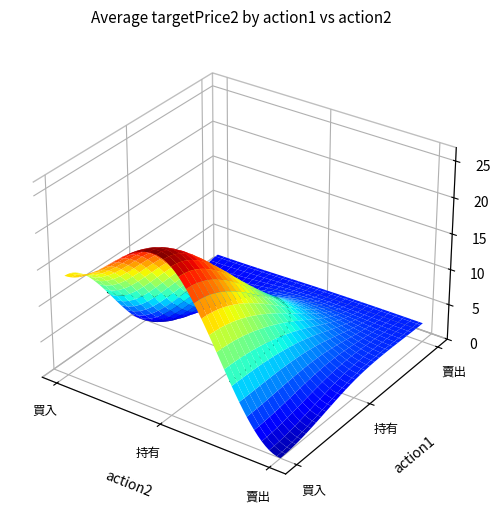

What is the difference between the values at 賣出_持有 and 買入_賣出?

2.5